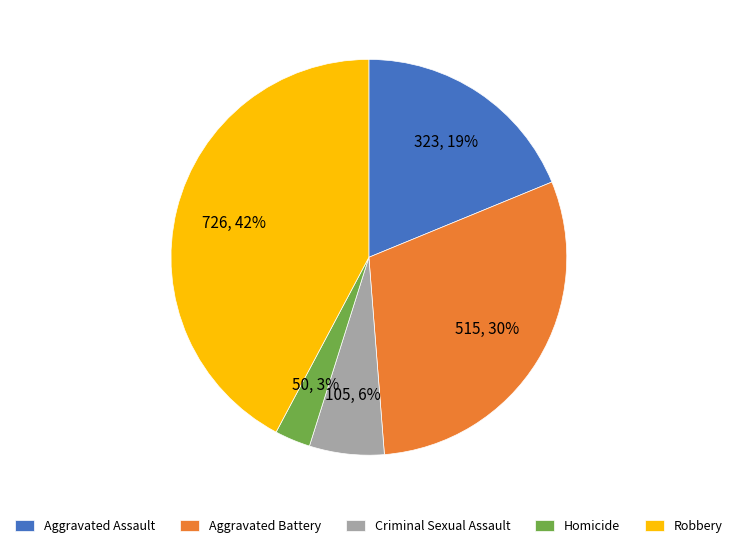

To the nearest percent, what is the difference between the largest and smallest slice percentages?

39%